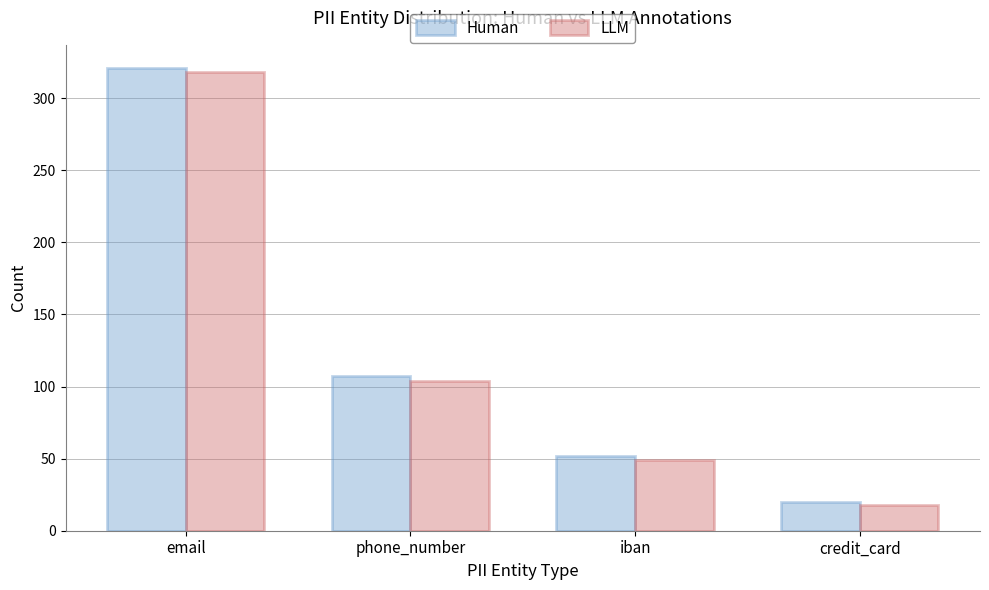

How many distinct data groups are displayed?

2